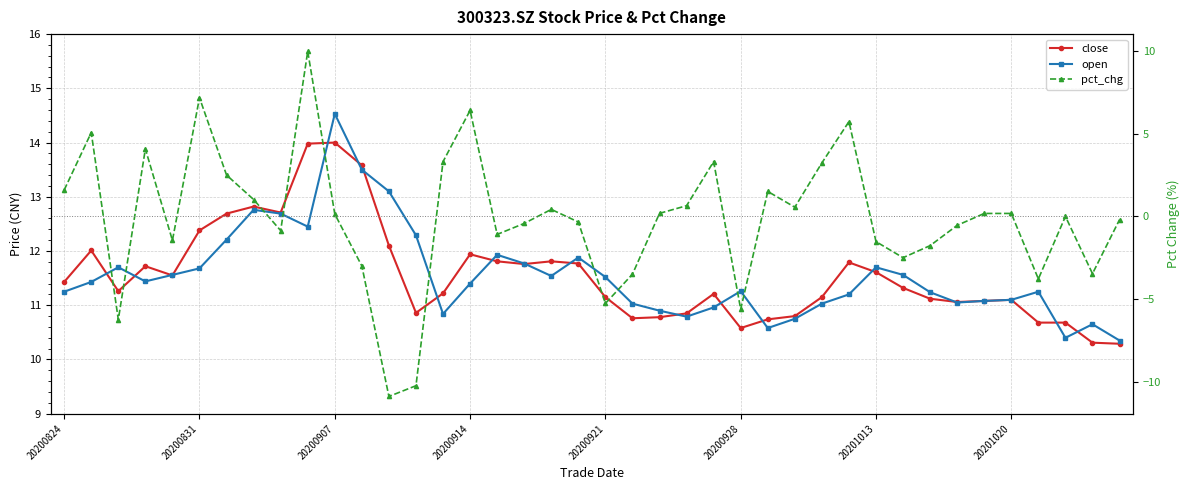

At how many categories does at least one series exceed 2?

40